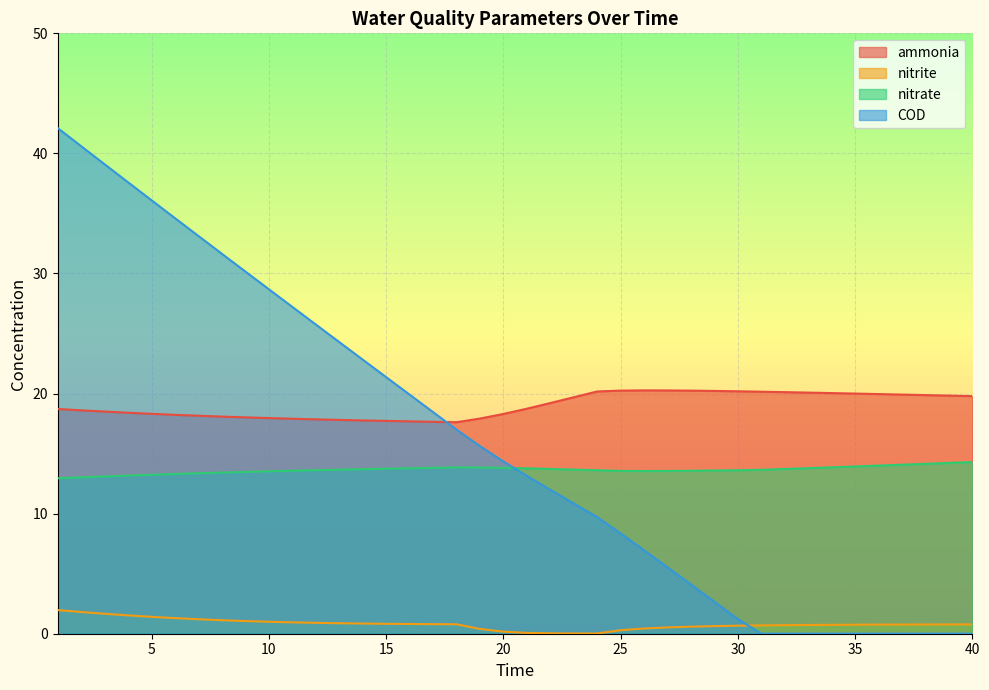

The nitrate series shows 13.9 at 34. True or false?

True